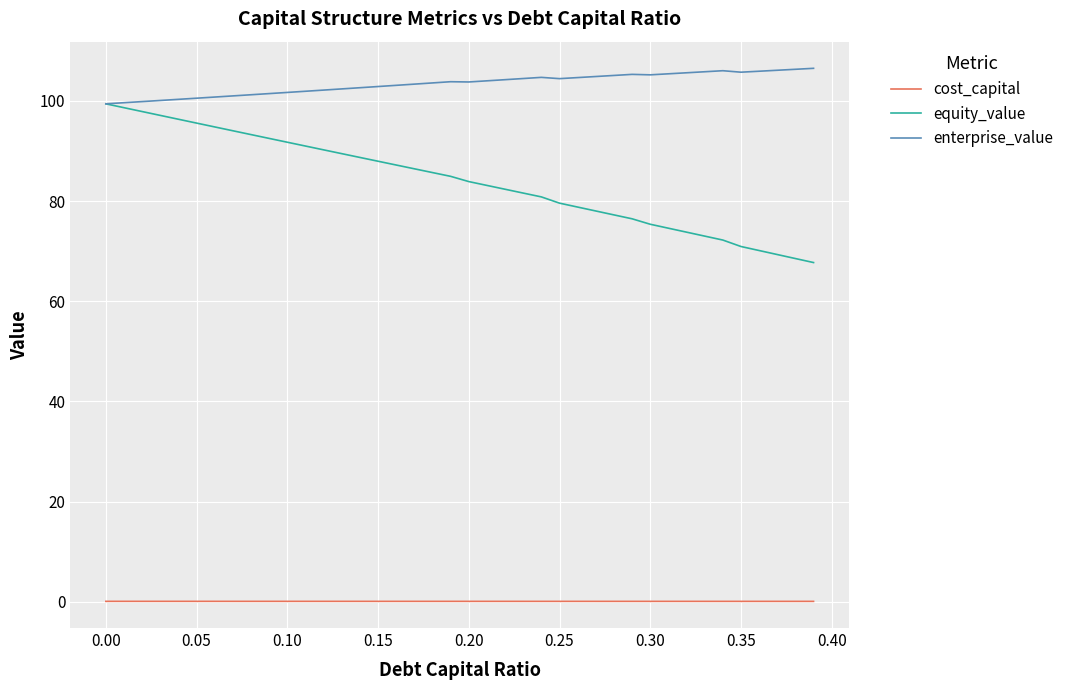

What is the maximum value shown in the chart?

106.5